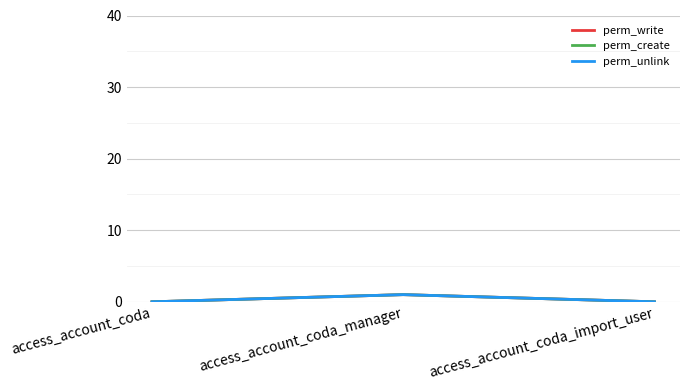

At which label is perm_unlink closest to 0?

access_account_coda